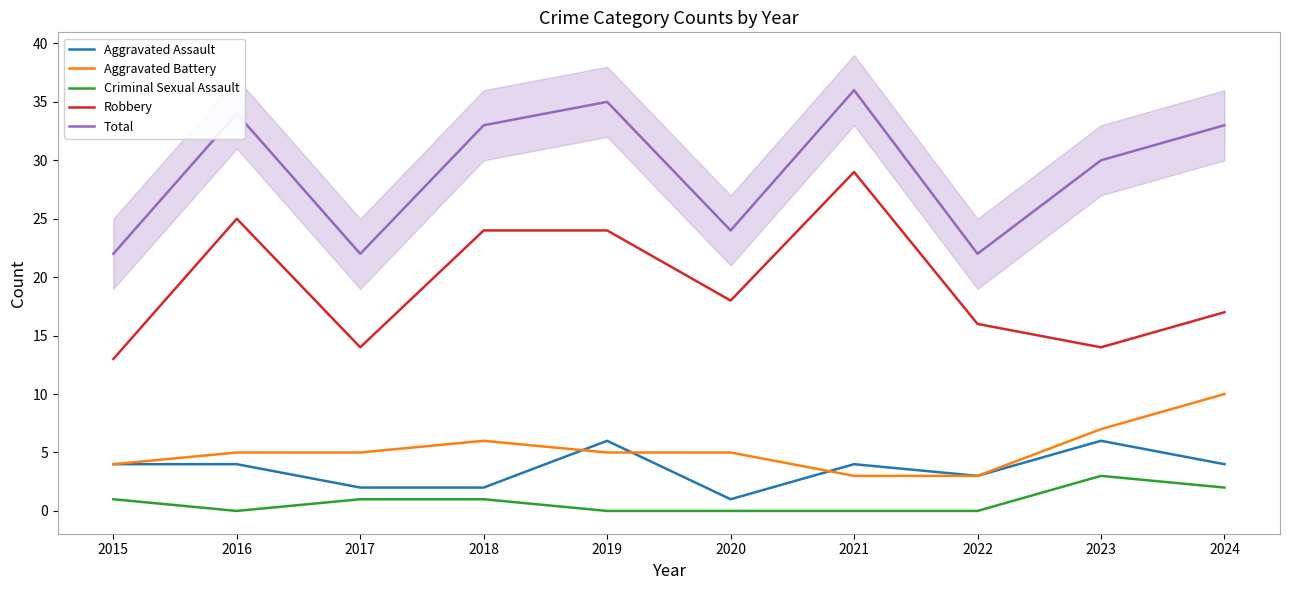

Which series has the largest range (max minus min)?

Robbery